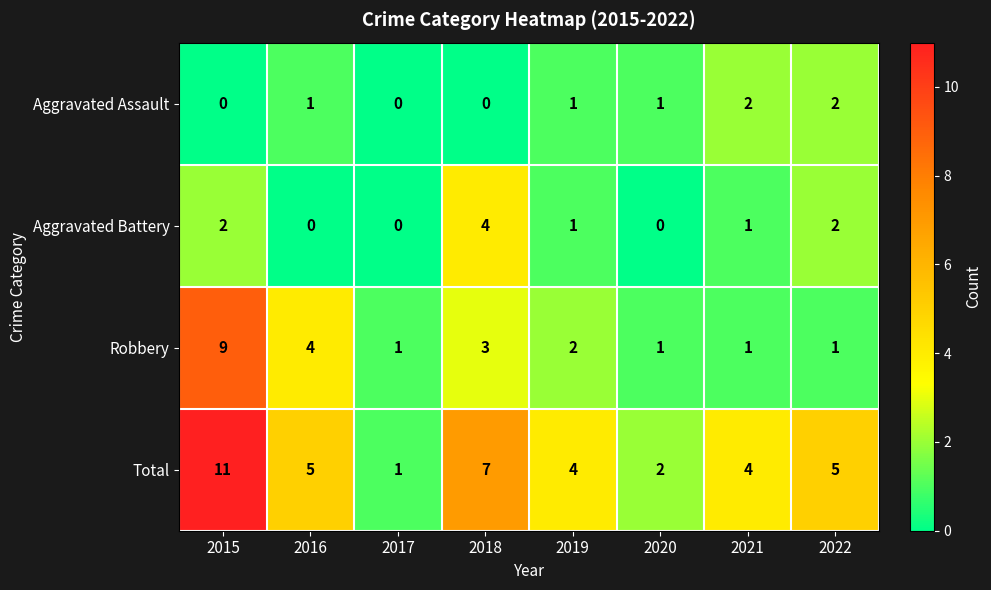

The Total series shows 2 at 2022. True or false?

False